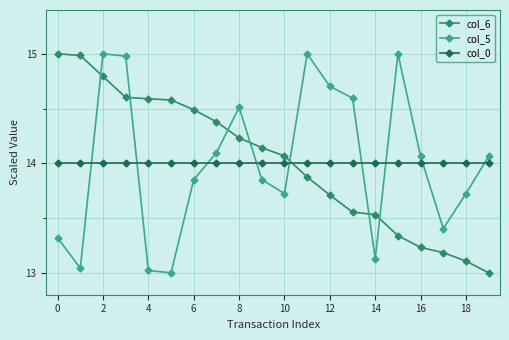

Does the chart display data point markers on the line(s)?

Yes